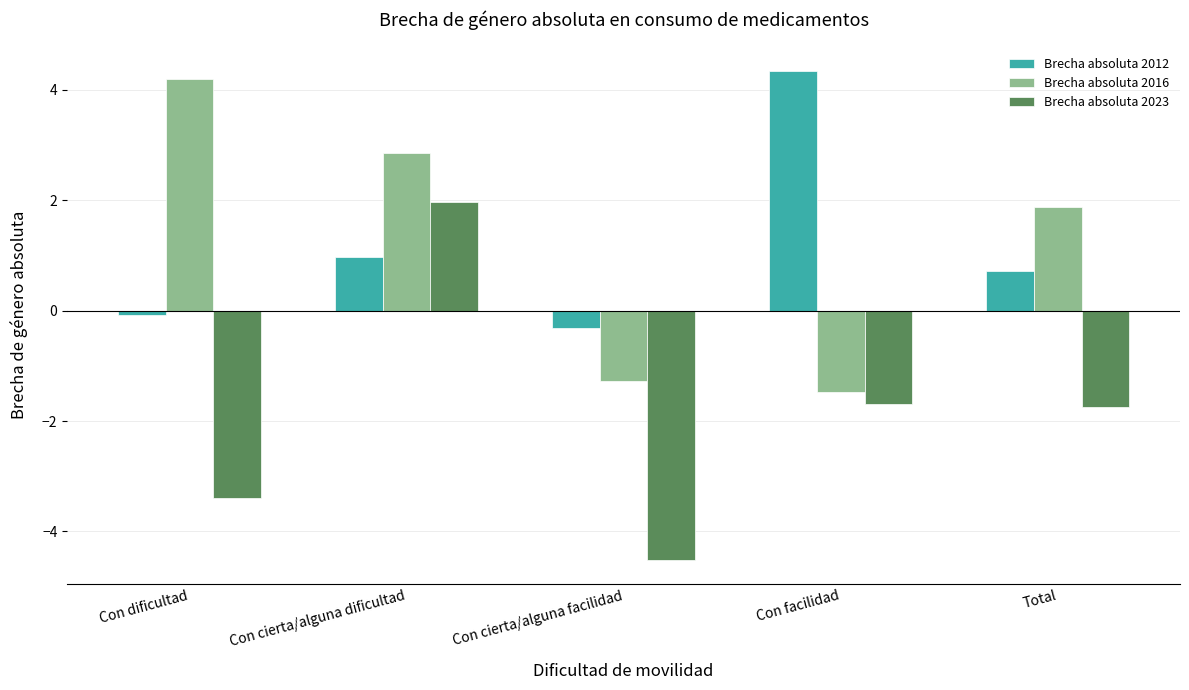

How many negative values does the Brecha absoluta 2012 series have?

2